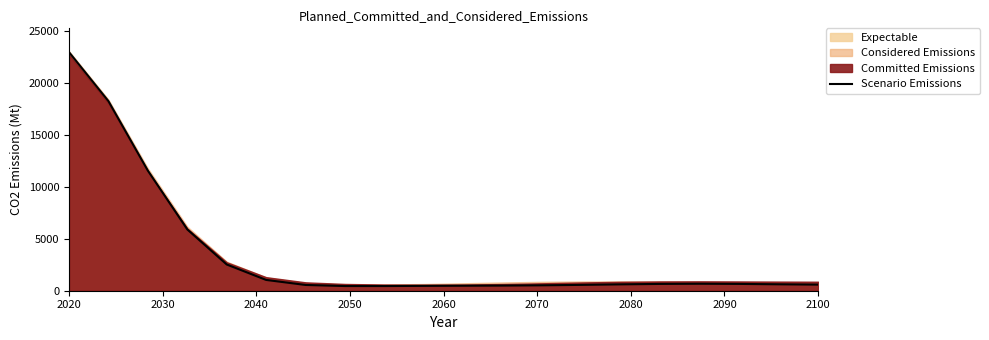

How many data points are above 617?

10